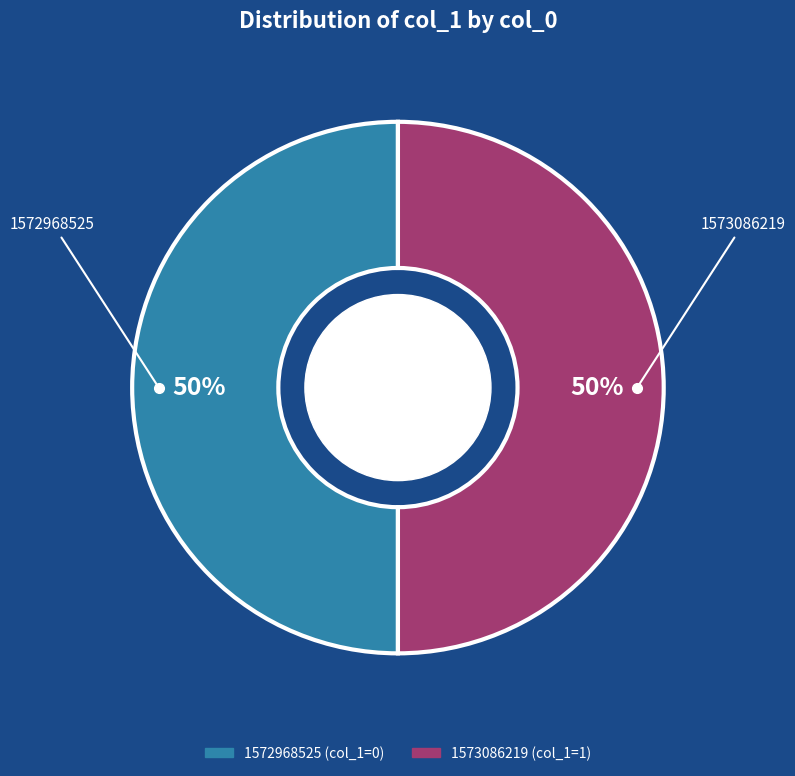

Do 1573086219 and 1572968525 together represent more than half of the pie?

Yes